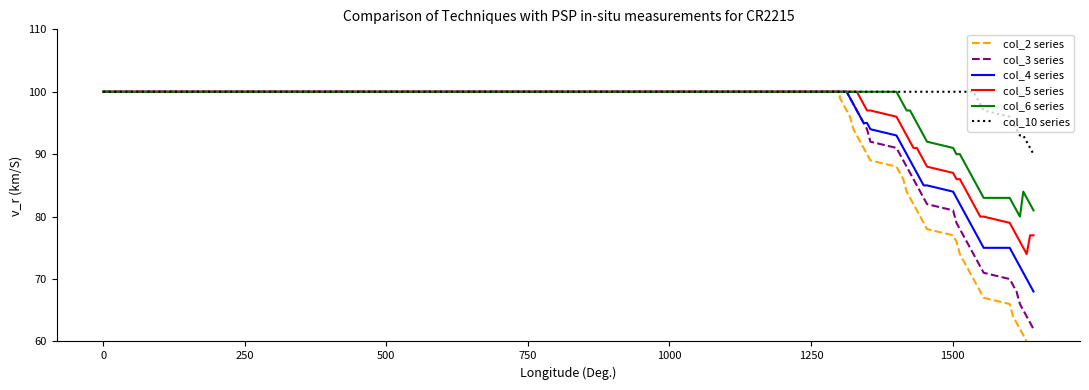

What is the lowest value of the col_6 series series?

80